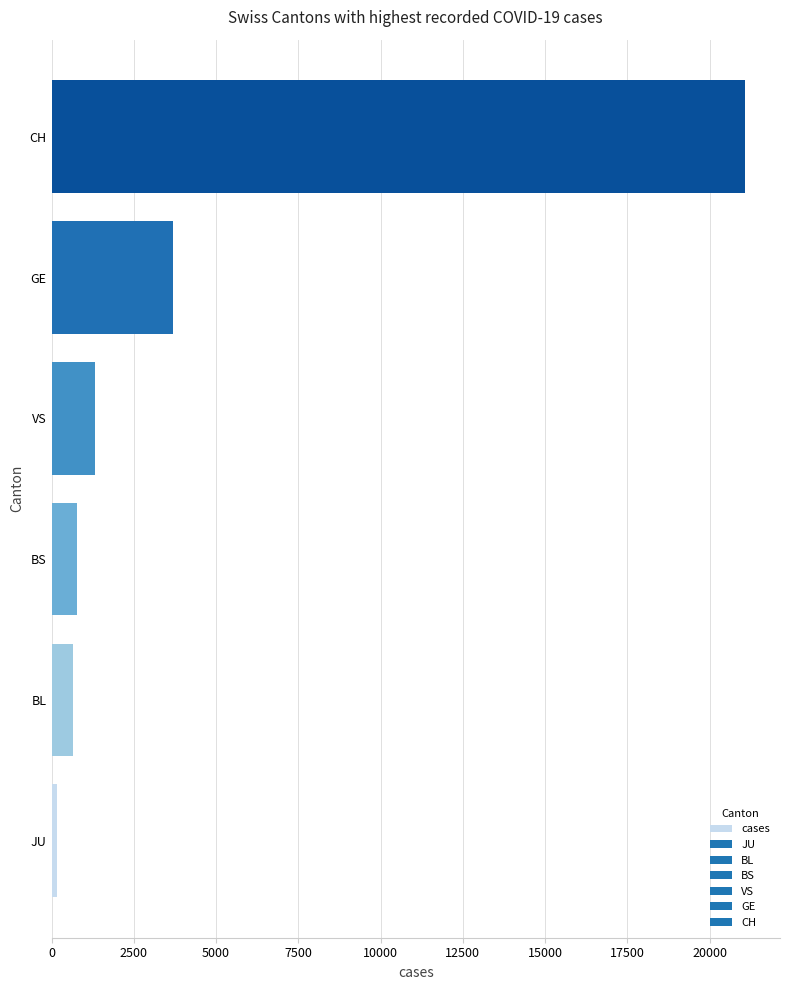

What is the smallest value displayed?

153